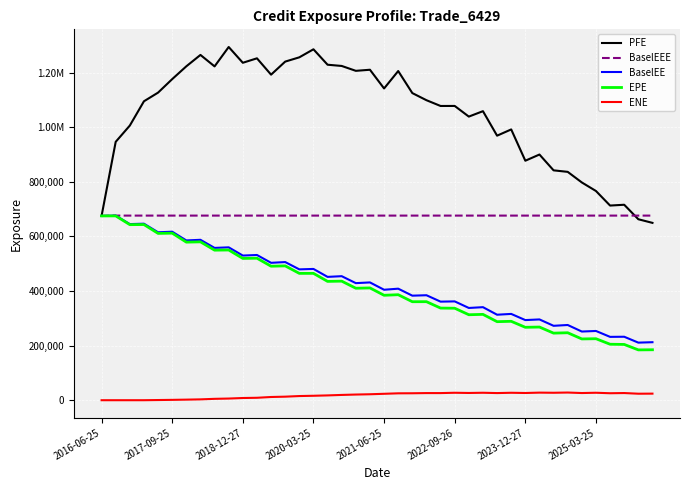

What are all the series names shown in the legend?

PFE, BaselEEE, BaselEE, EPE, ENE